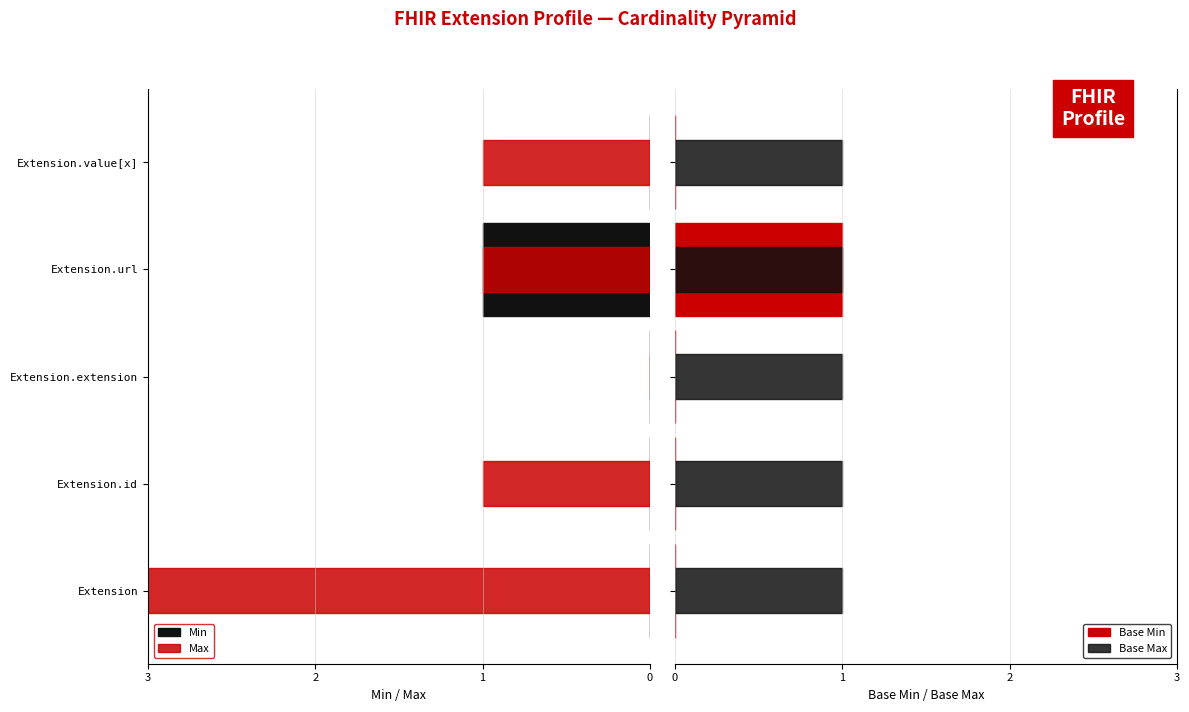

Which series has the largest range (max minus min)?

Max